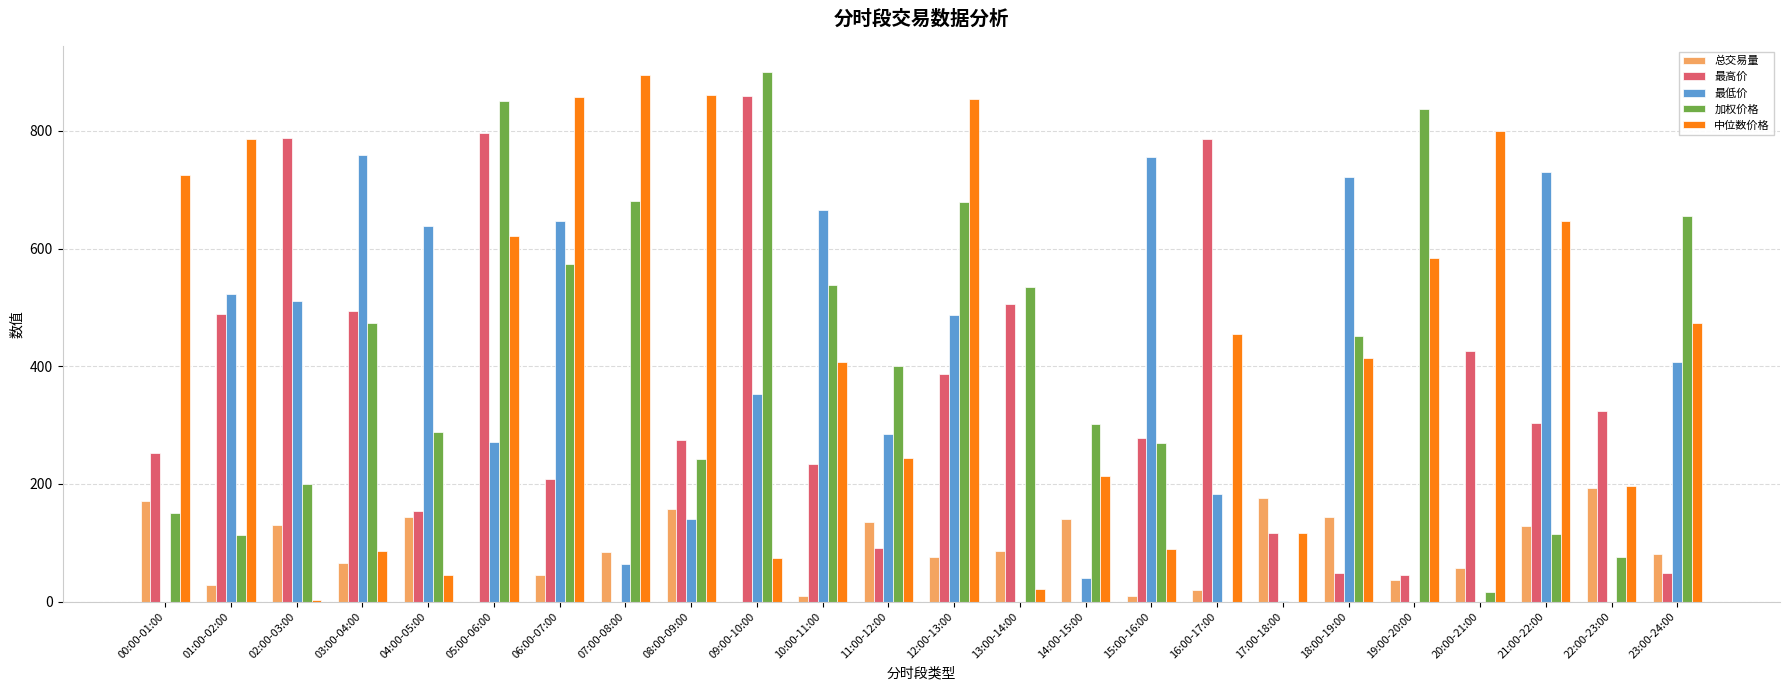

What is the sum of the 加权价格 values at 07:00-08:00 and 23:00-24:00?

1336.2